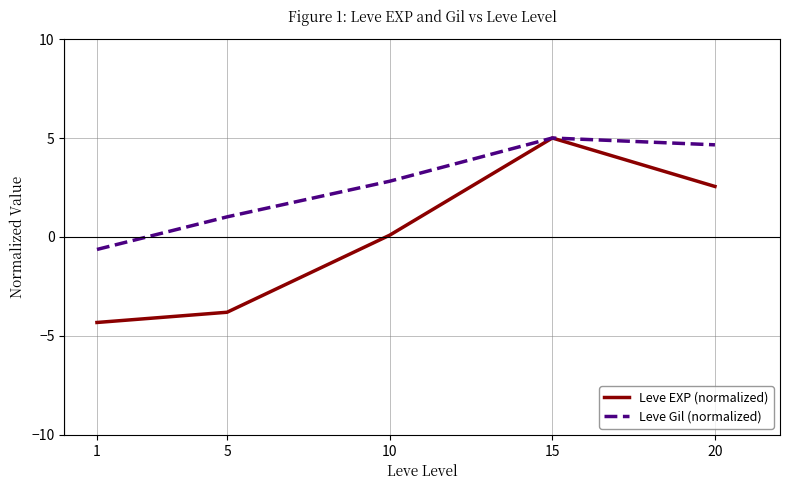

Which label corresponds to the largest value in the chart?

15